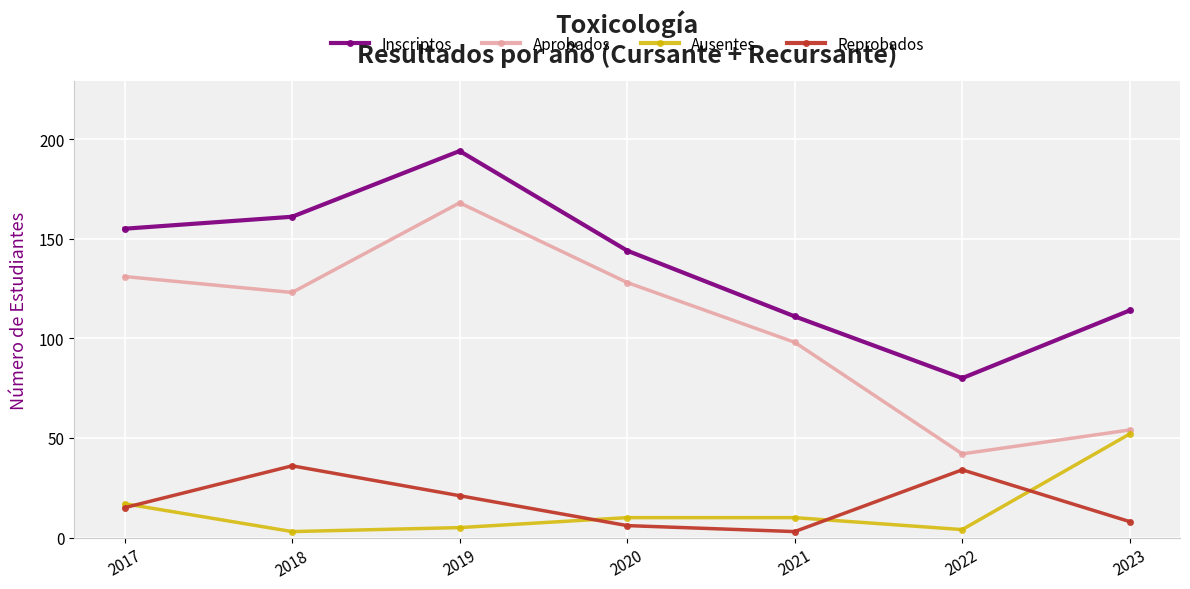

What is the sum of the Reprobados values at 2019 and 2022?

55